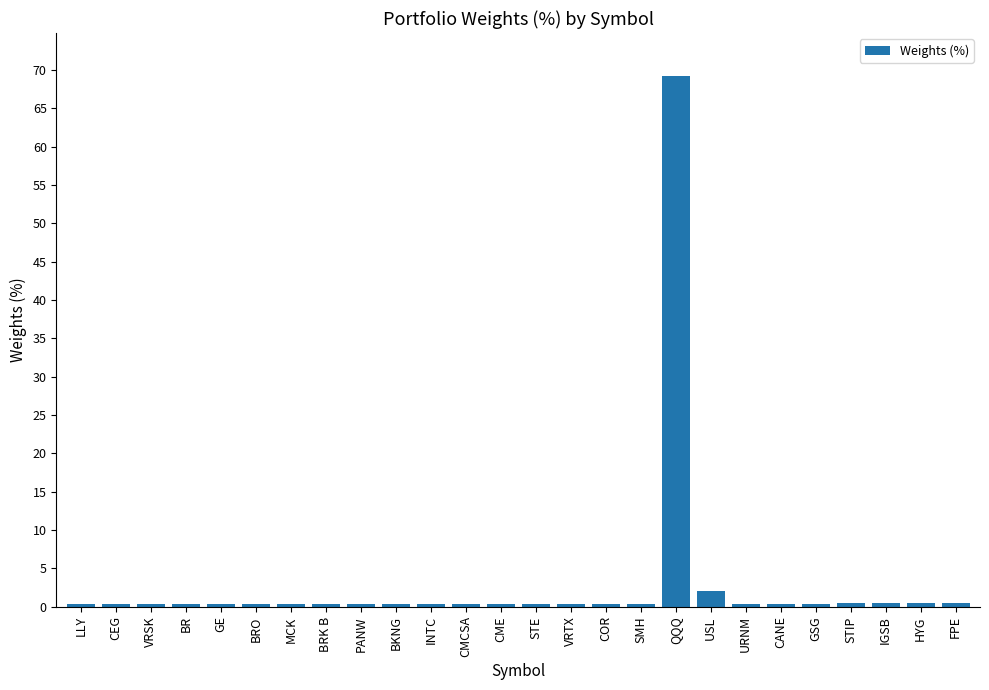

At which category does the chart reach its peak across all series?

QQQ